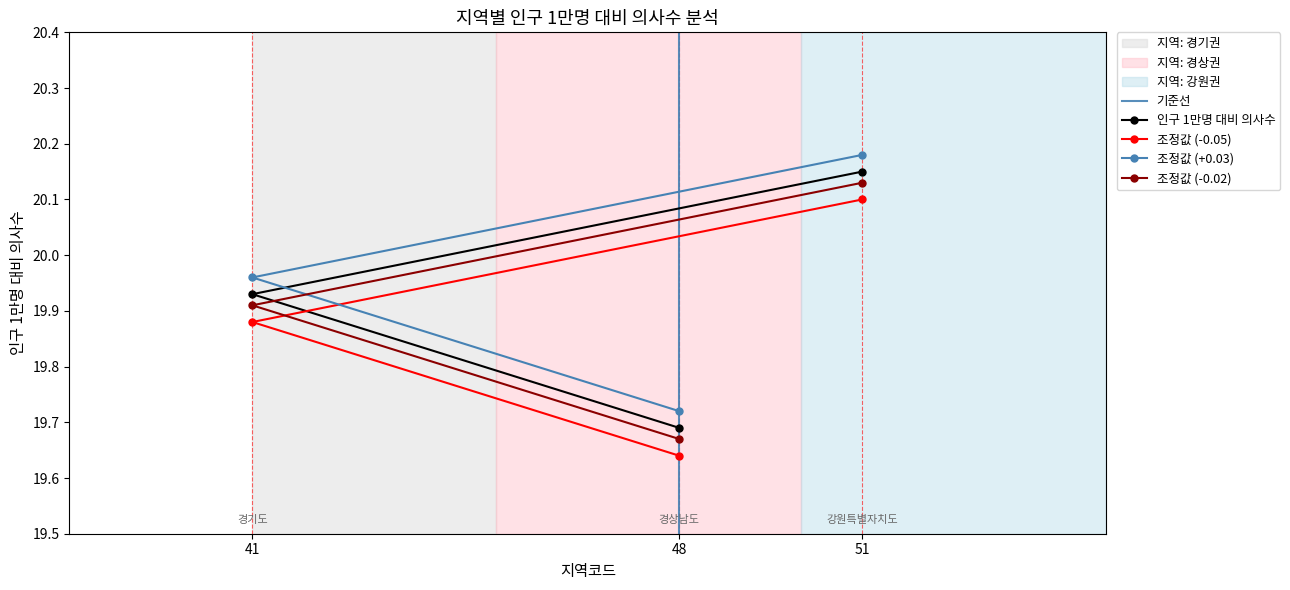

The 조정값 (-0.05) series shows 20.1 at 51. True or false?

True